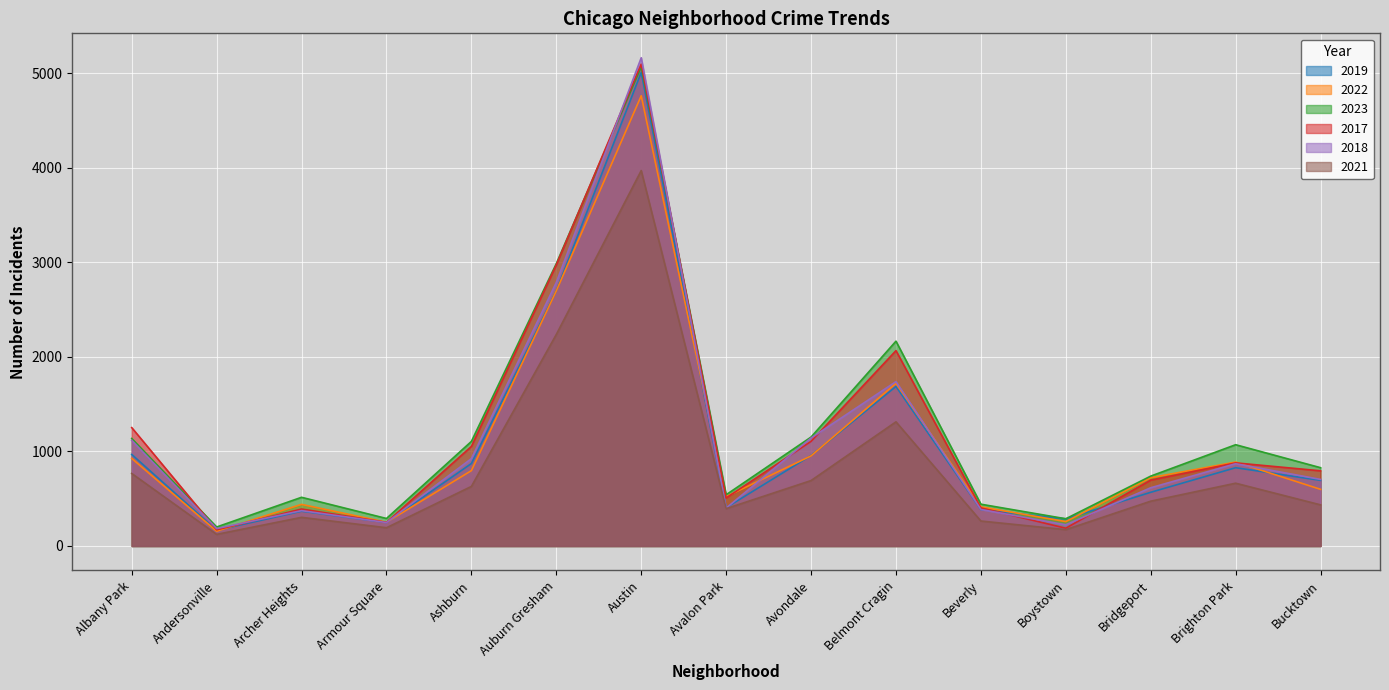

True or false: 2023 and 2021 intersect in this chart.

False